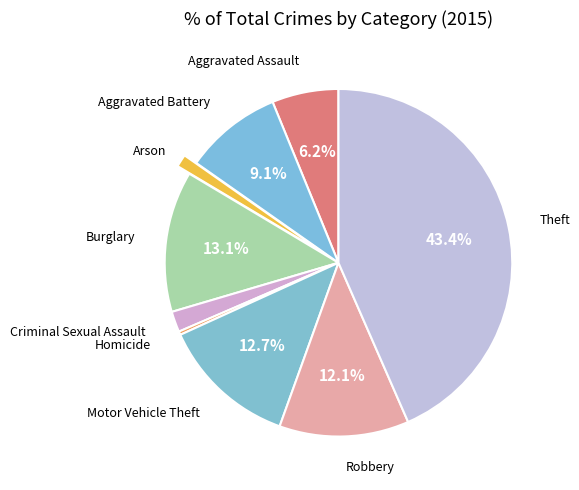

To the nearest percent, what is the average slice percentage?

11%